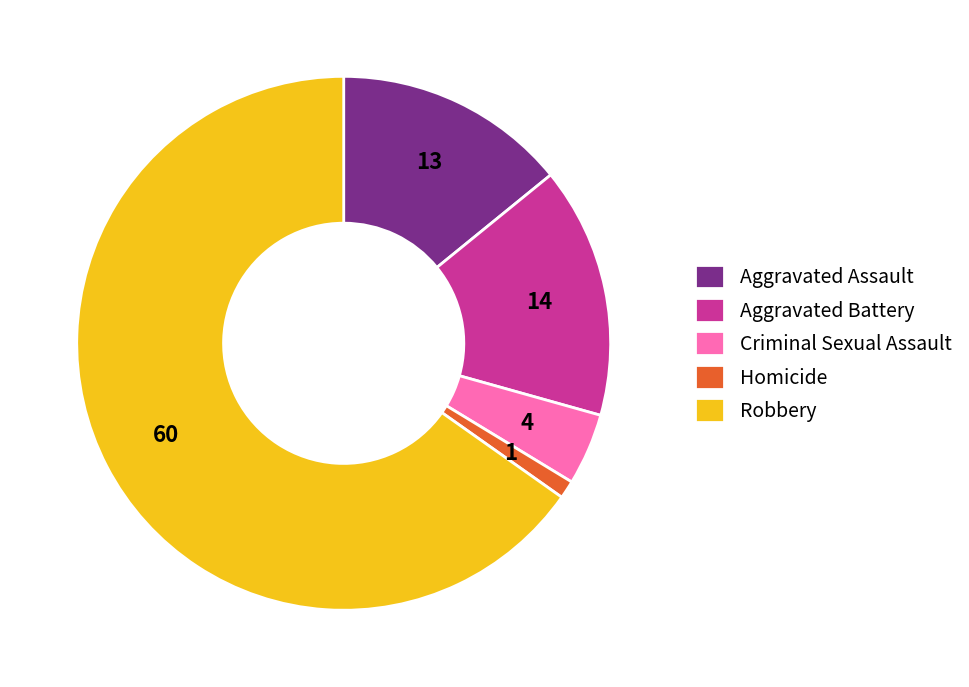

Which slice is the largest?

Robbery